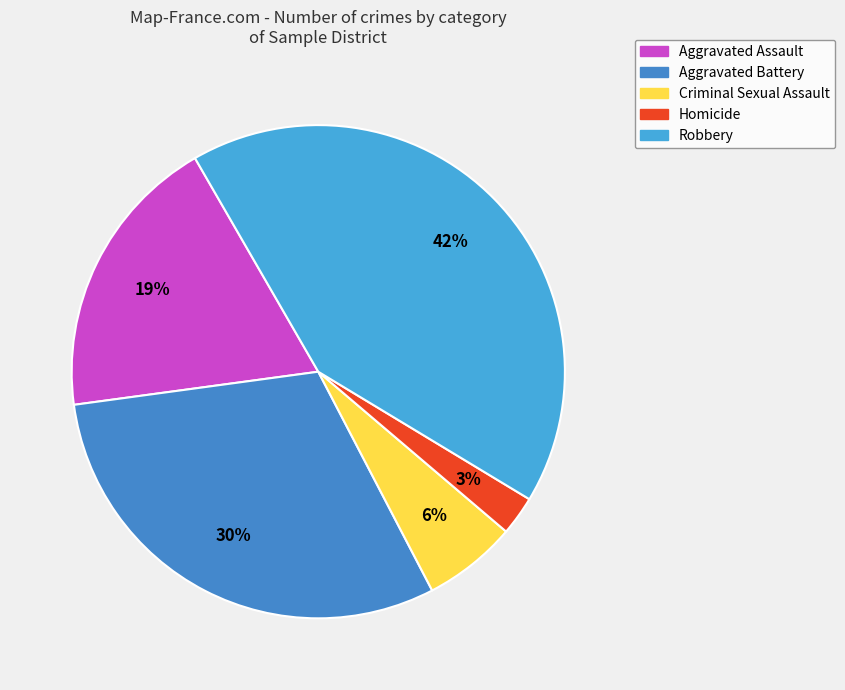

True or false: Robbery accounts for 54% of the total.

False